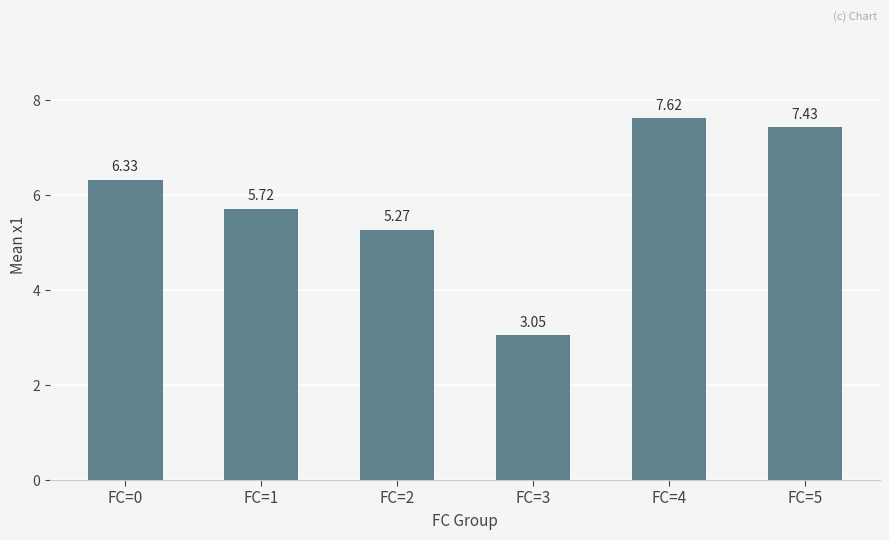

What is the average value?

5.9